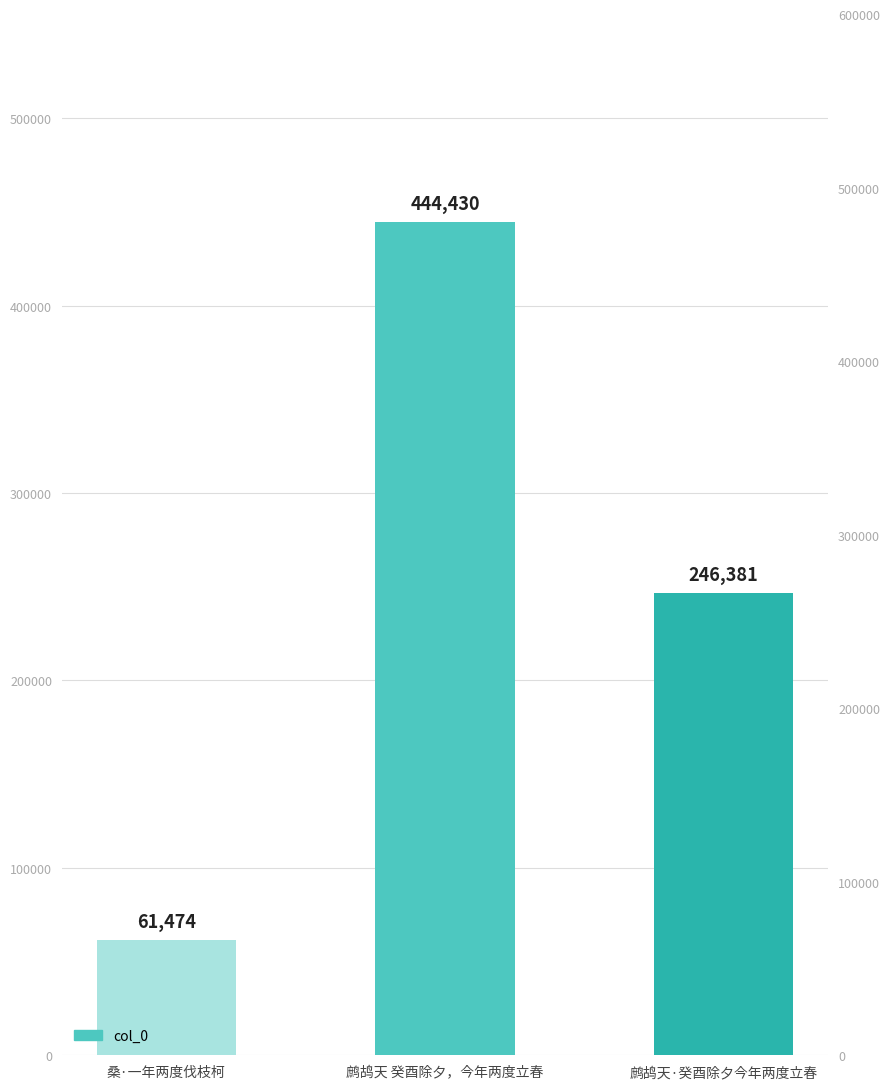

Reading right to left, list all the values displayed in this chart.

246381	444430	61474